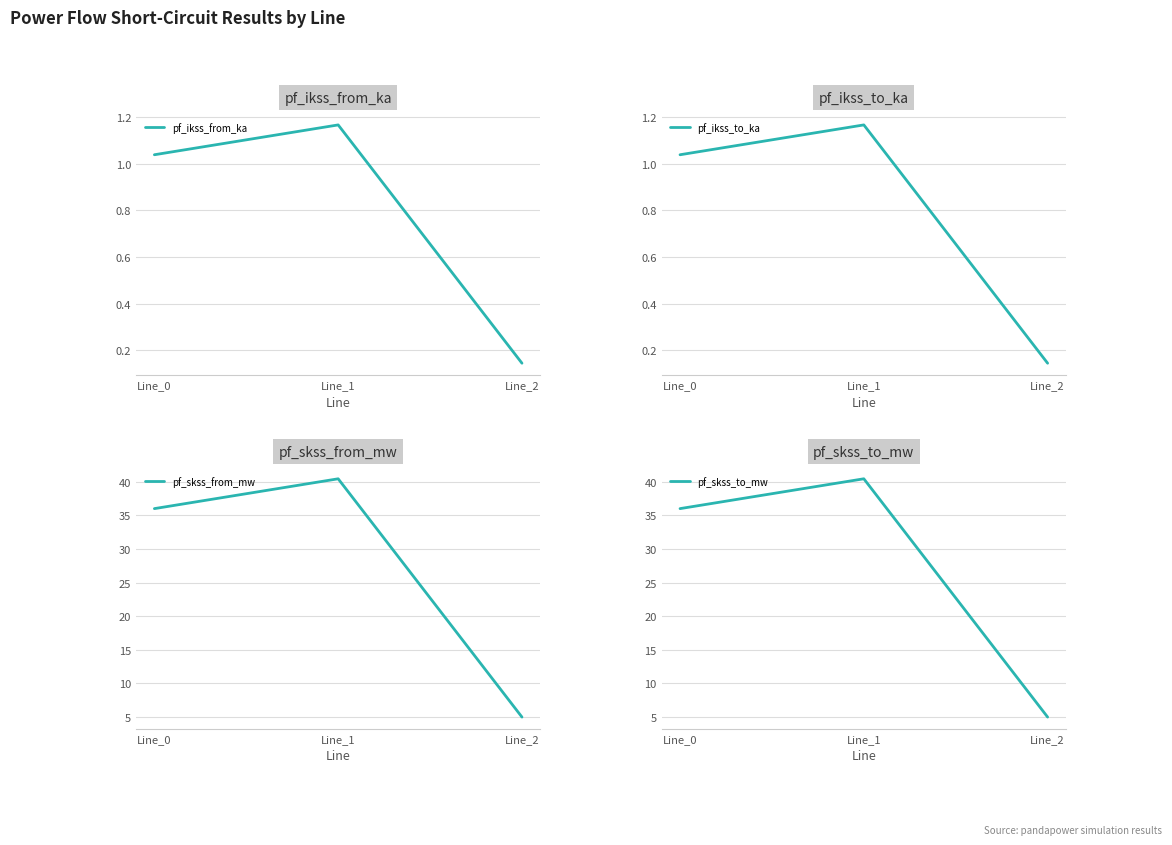

Reading left to right, extract all data points from this chart.

pf_ikss_from_ka: Line_0=1.0	Line_1=1.2	Line_2=0.1
pf_ikss_to_ka: Line_0=1.0	Line_1=1.2	Line_2=0.1
pf_skss_from_mw: Line_0=36.0	Line_1=40.4	Line_2=5.0
pf_skss_to_mw: Line_0=36.0	Line_1=40.4	Line_2=5.0